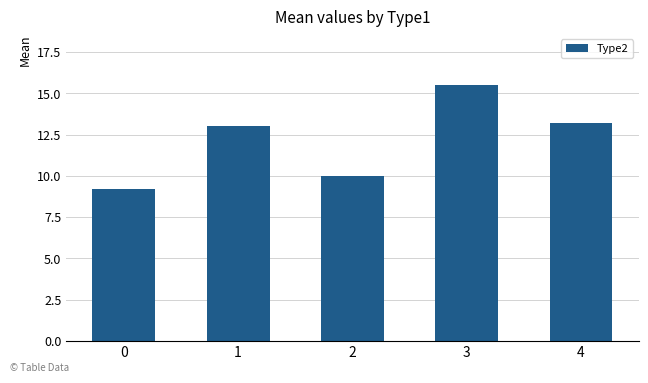

What is the smallest value displayed?

9.2